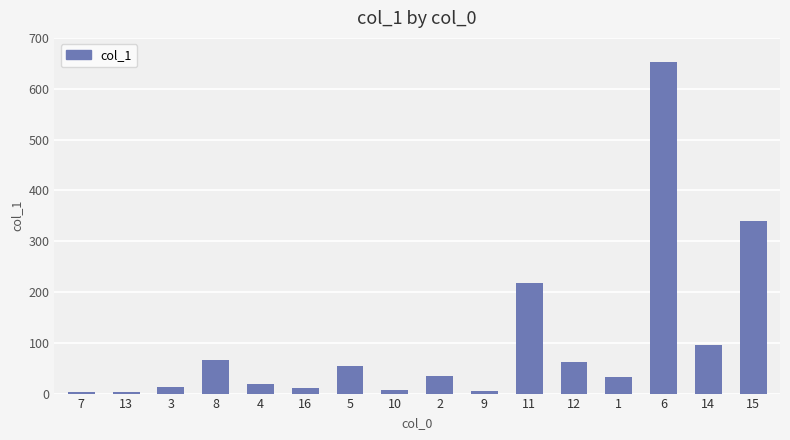

What is the greatest value displayed?

652.3